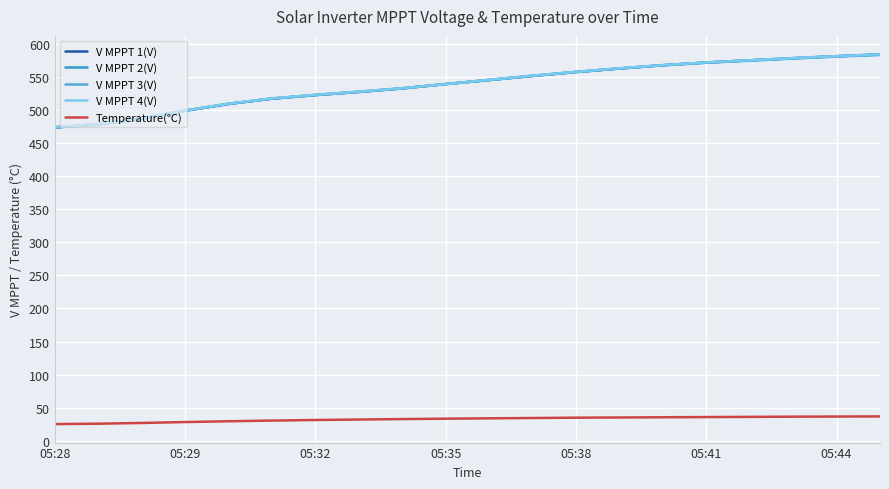

Which series has the widest spread of values?

V MPPT 1(V)